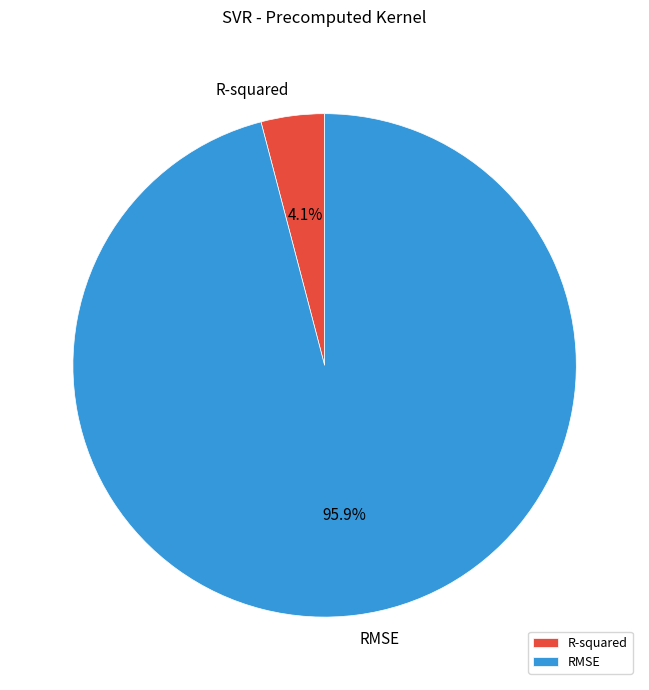

Combined, what portion of the pie is R-squared and RMSE?

100.0%